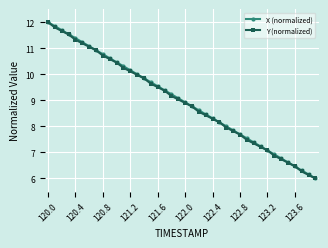

What is the value of the Y (normalized) point at the 16th from the left?

9.6